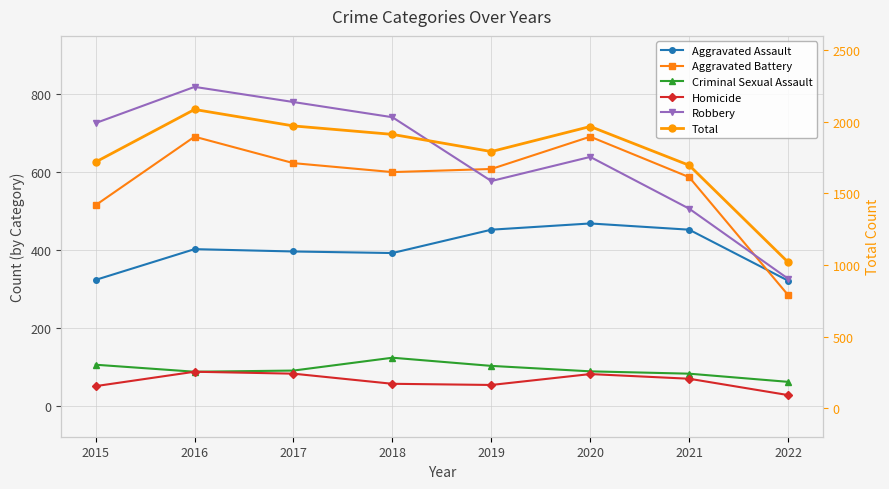

What is the difference between the maximum and minimum values in the Homicide series?

60